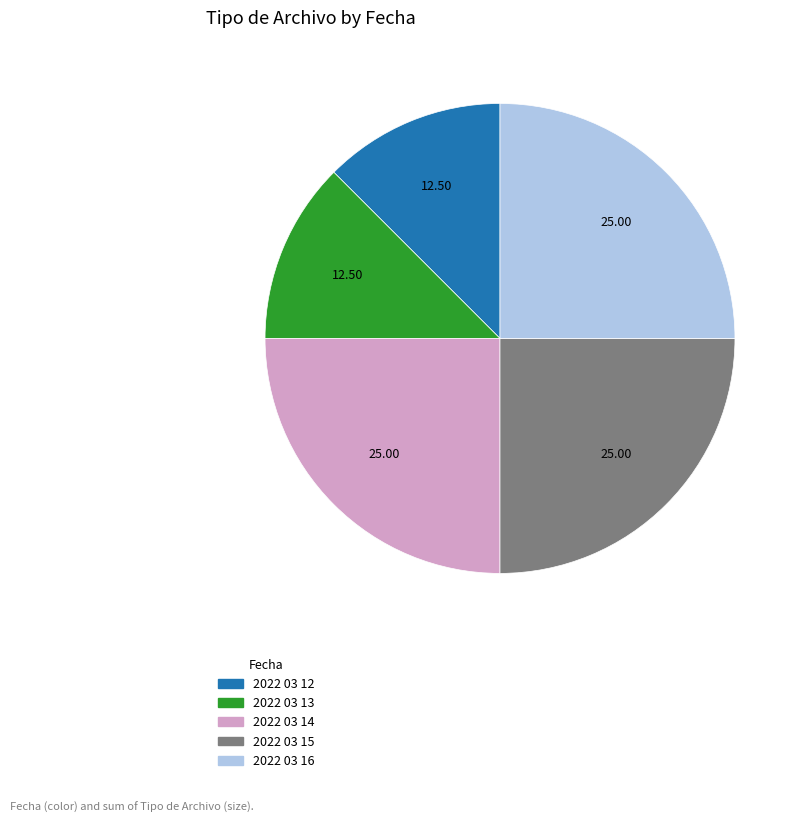

Do 2022 03 15 and 2022 03 13 together represent more than half of the pie?

No